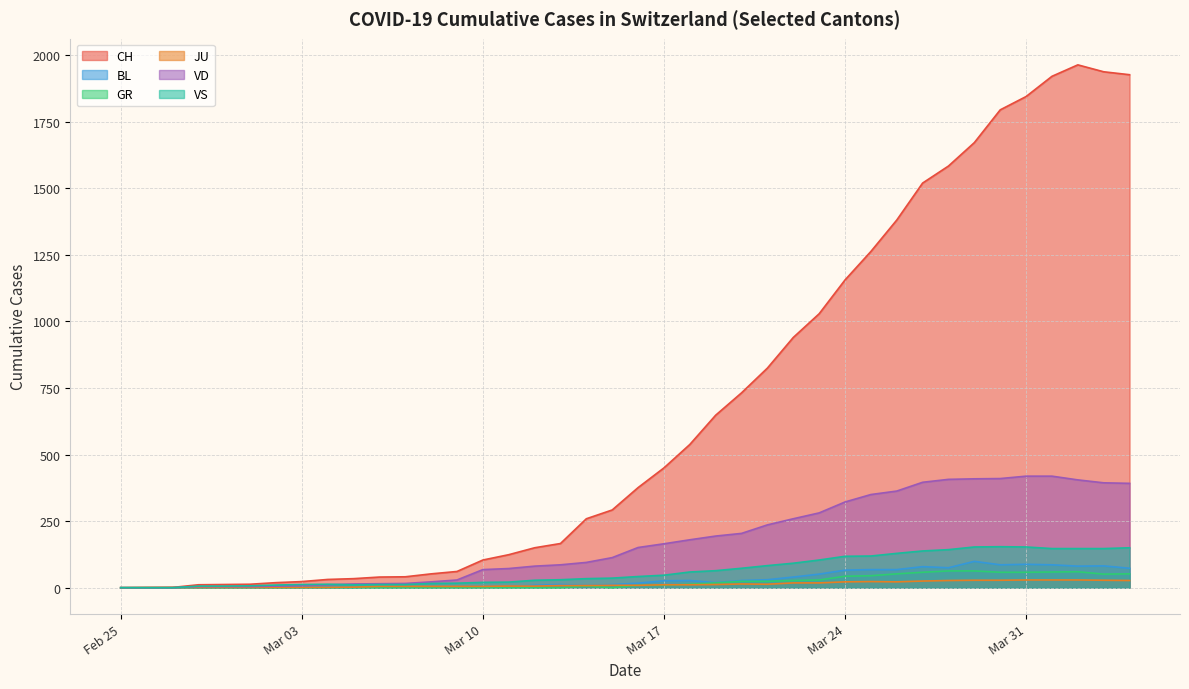

What is the total value across all series at 2020-03-06?

76